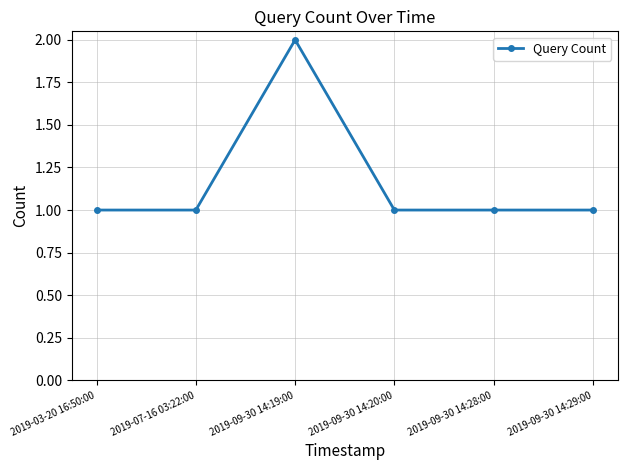

Is this an area chart (filled region under the line)?

No